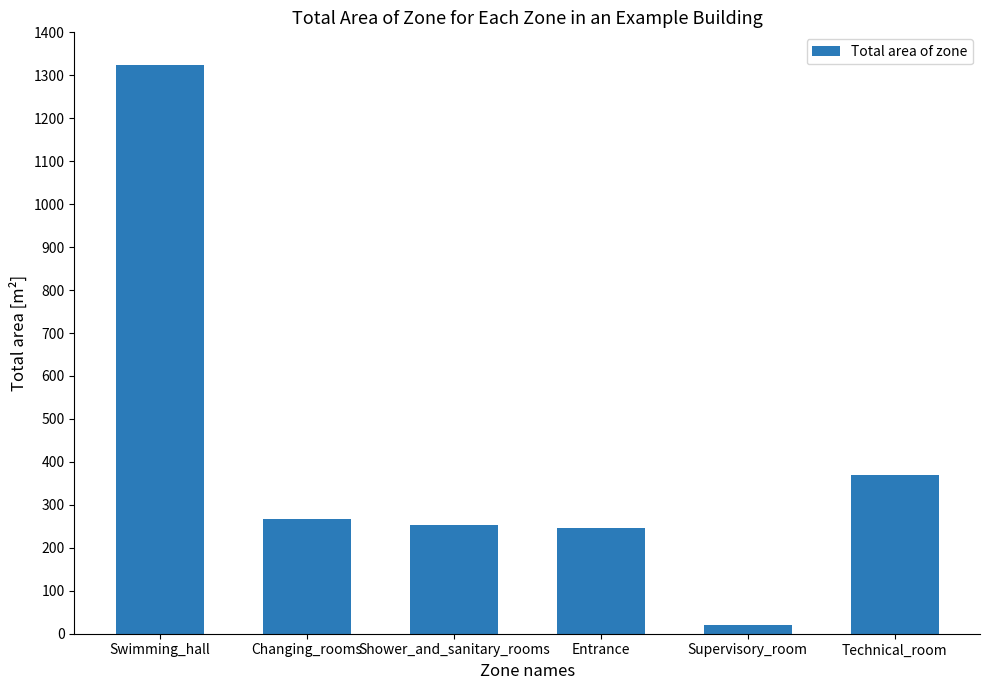

What is the label of the 5th bar from the right?

Changing_rooms